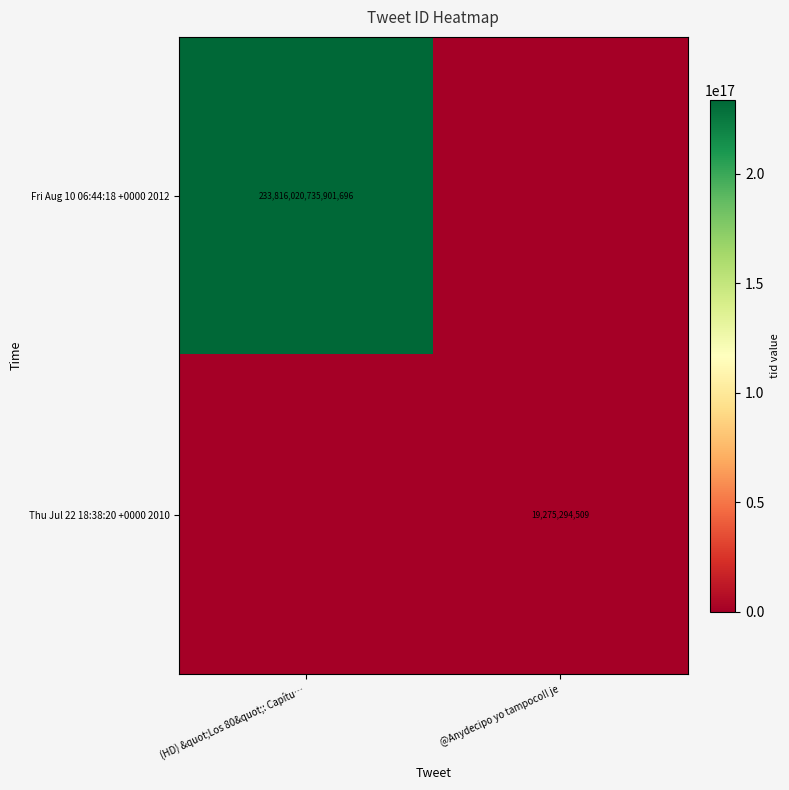

Is it true that Fri Aug 10 06:44:18 +0000 2012 equals 97021877853073888 at (HD) &quot;Los 80&quot;: Capítu…?

False